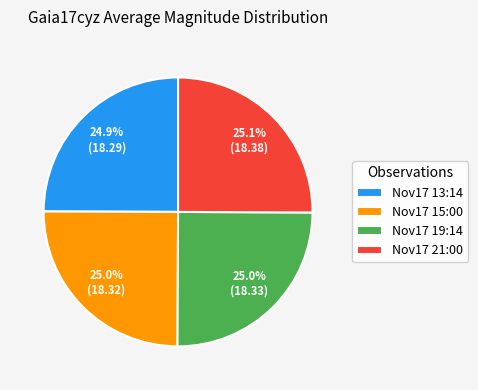

What is the ratio of the value at Nov17 13:14 to the value at Nov17 21:00?

1.0